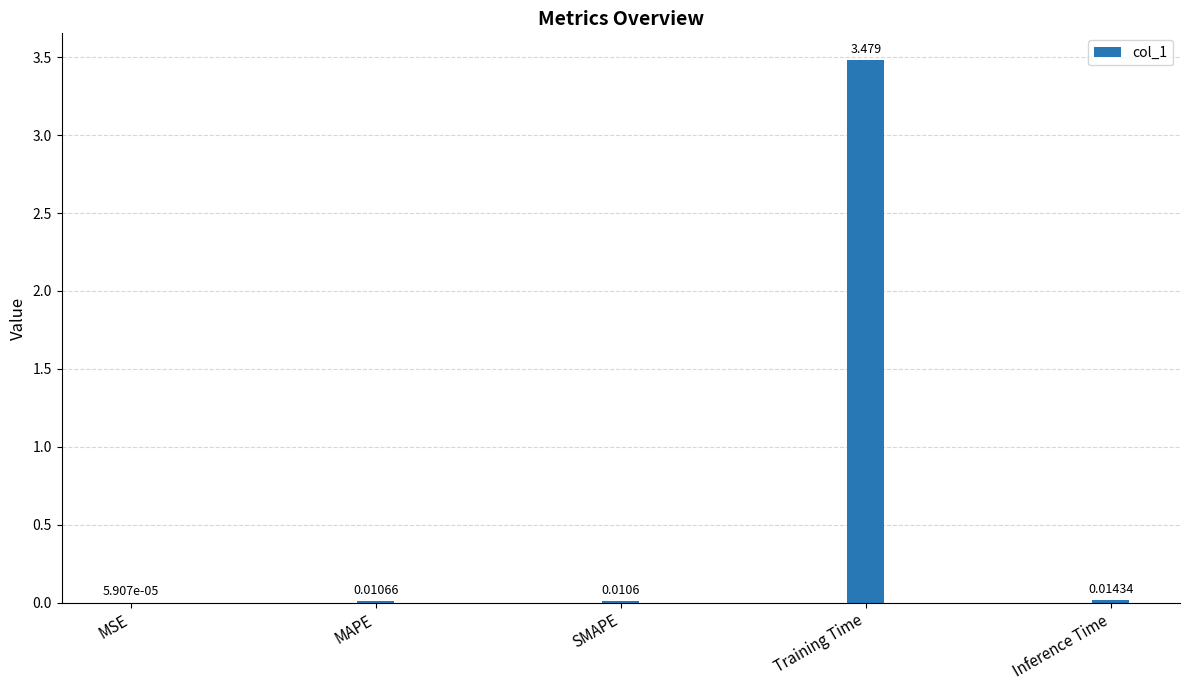

Between MAPE and MSE, which is larger?

MAPE